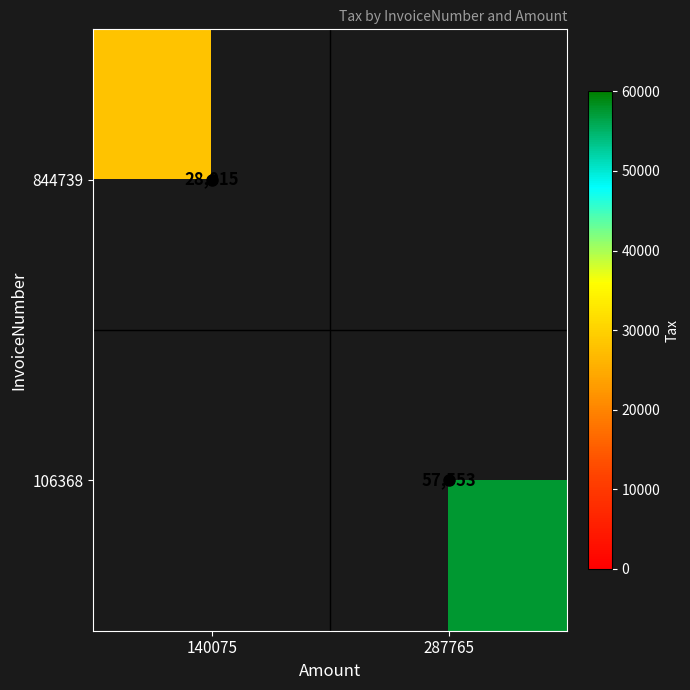

Which category has the lowest value across all series?

140075